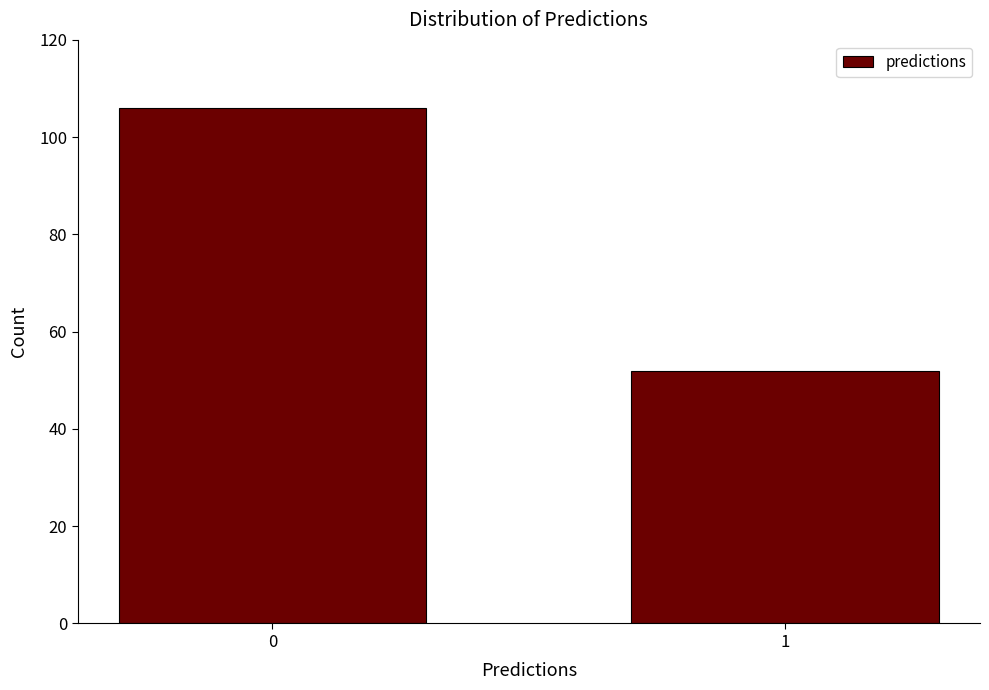

Reading left to right, transcribe all the data shown in this chart.

106	52